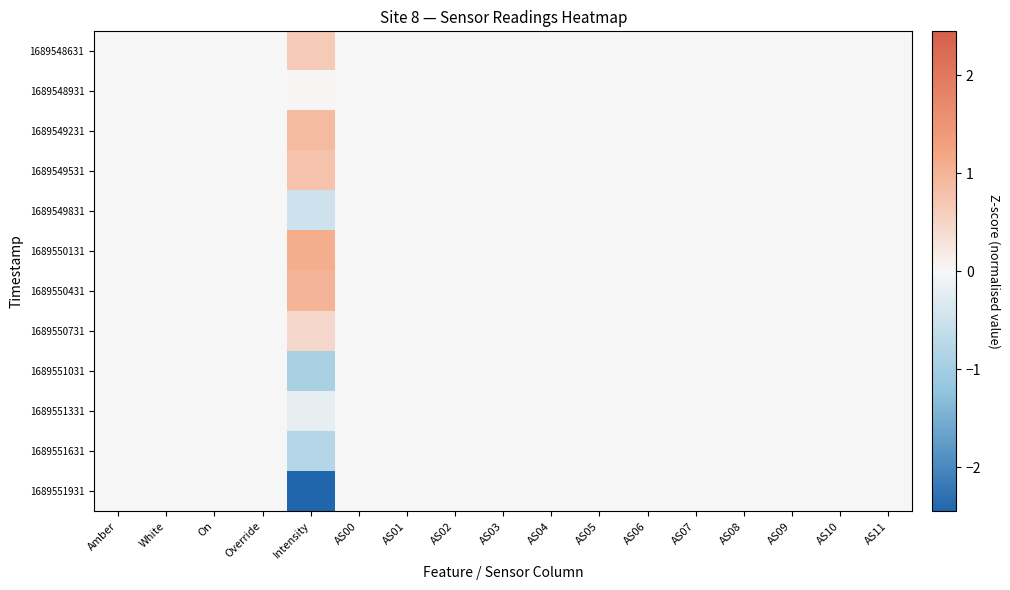

At how many categories does at least one series exceed 0?

1